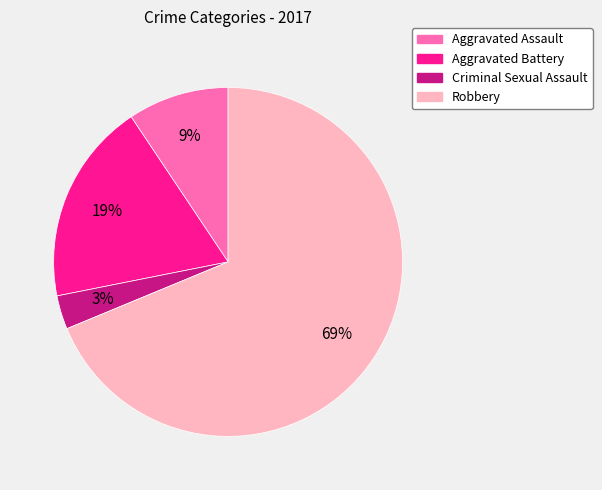

Is there a majority slice in this chart?

Yes